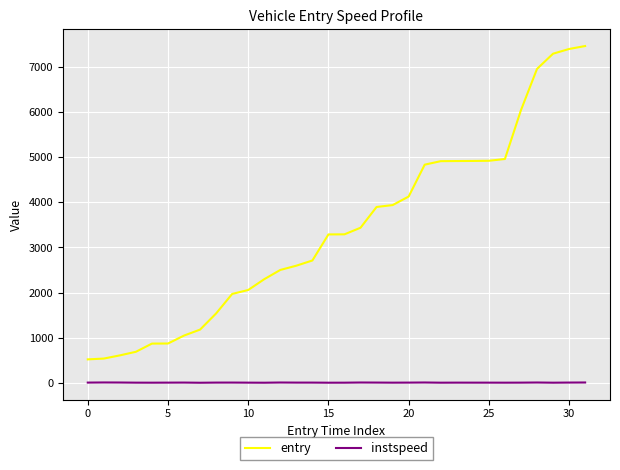

True or false: entry and instspeed cross at least once.

False